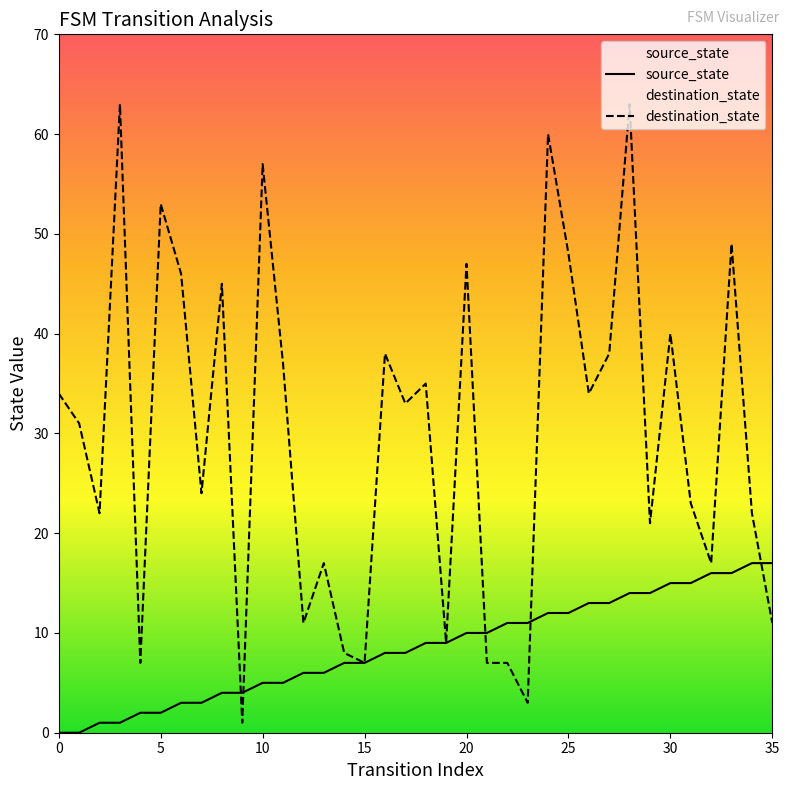

How many intersections are there between source_state and destination_state?

5